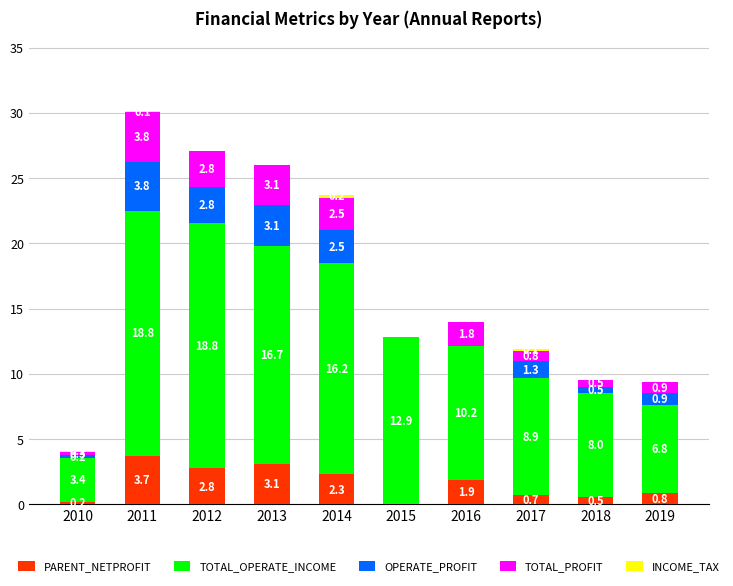

At which label does PARENT_NETPROFIT reach its peak?

2011